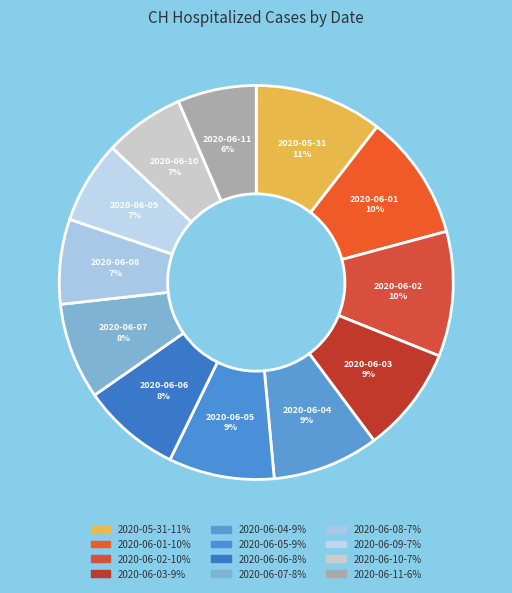

Count the number of slices in the pie.

12